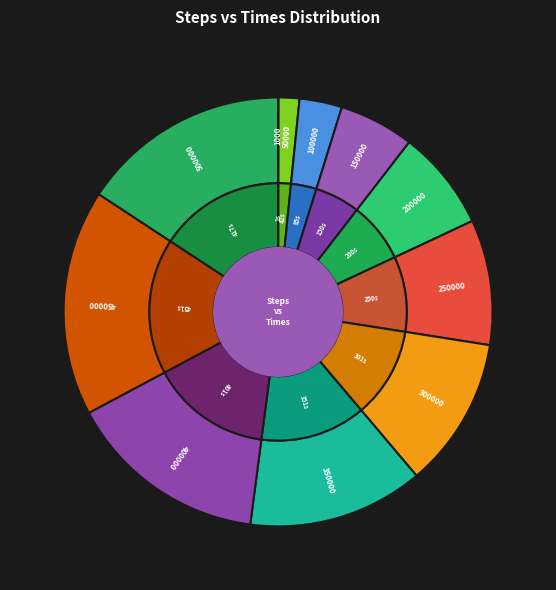

Does 350000 represent more than half of the total?

No